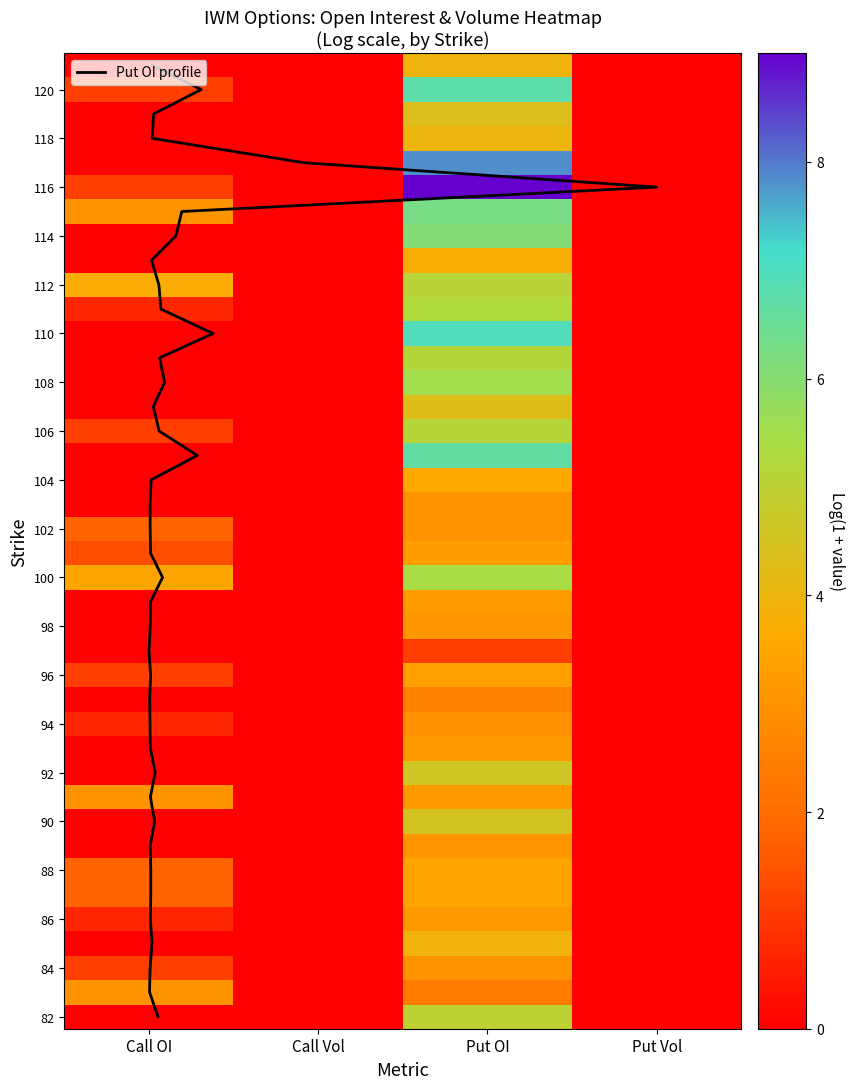

At which category does the chart reach its peak across all series?

Put OI